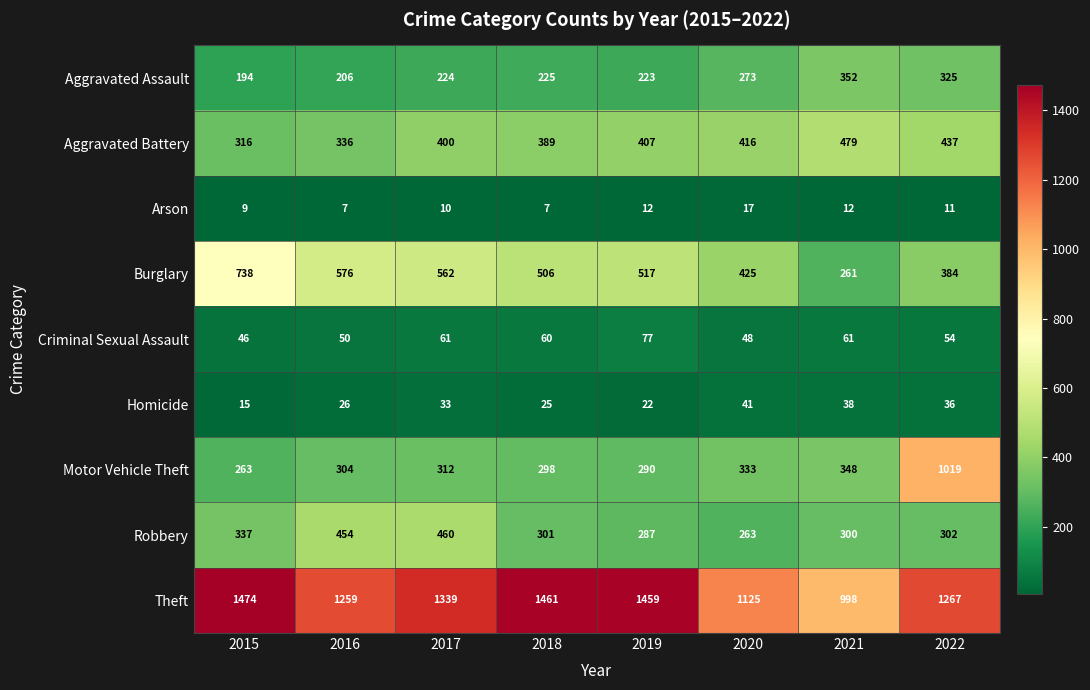

What is the average value of the Aggravated Battery series?

398